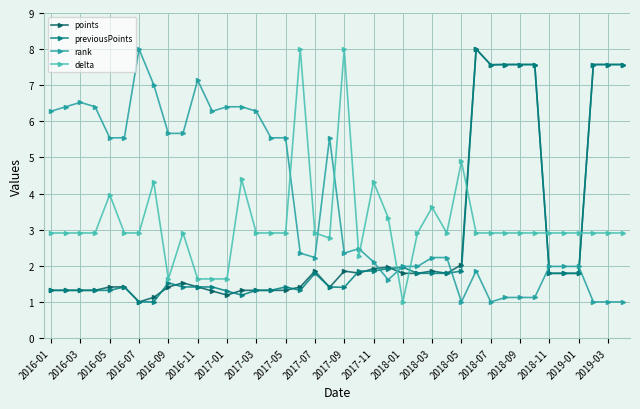

What is the maximum value for points?

8.0